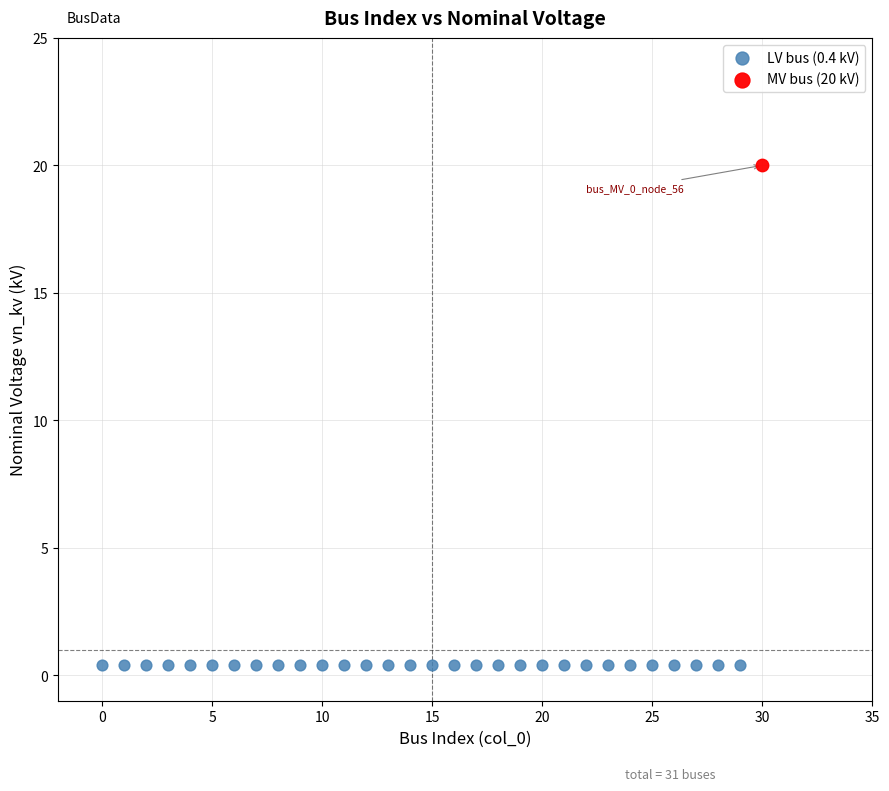

What are all the series names shown in the legend?

LV bus (0.4 kV), MV bus (20 kV)